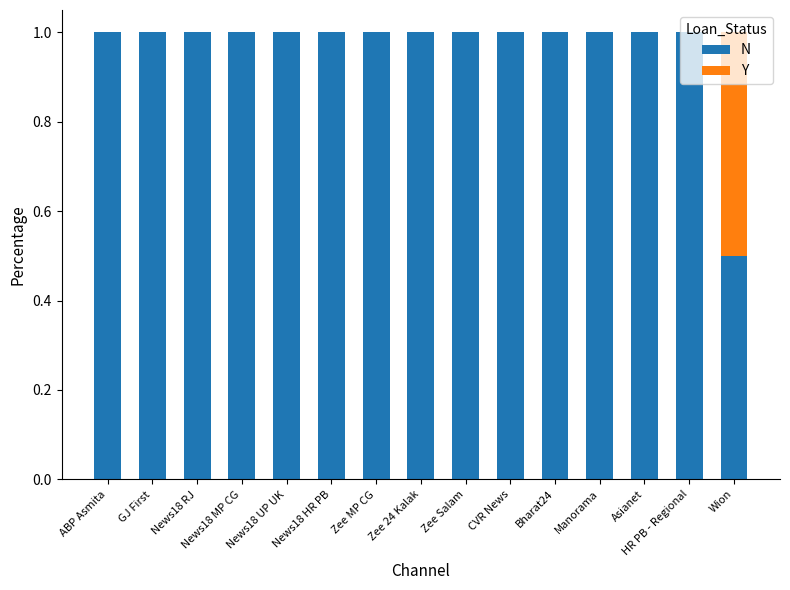

Is it true that N equals 0.5 at Wion?

True